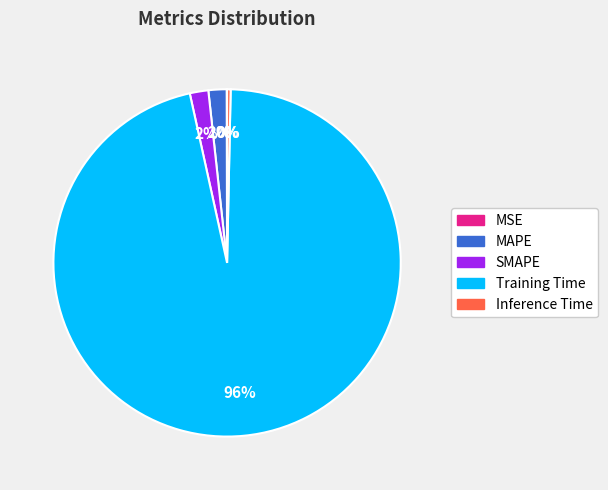

True or false: MAPE accounts for 12% of the total.

False